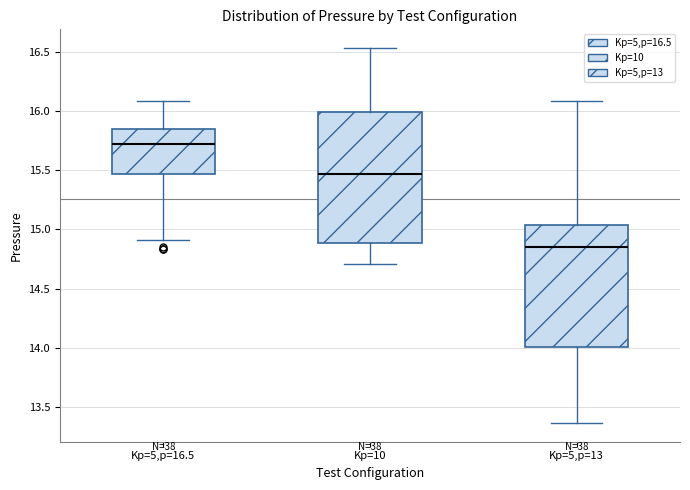

Reading left to right, transcribe this box plot: for each box, give where its median line is, the range the box spans, and where its two whiskers end, as read against the y-axis. The values are not printed on the chart, so give them approximately, as read against the axis.

Kp=5,p=16.5: median 15.70, box 15.45 to 15.85, whiskers 14.90 to 16.10
Kp=10: median 15.45, box 14.90 to 16.00, whiskers 14.70 to 16.55
Kp=5,p=13: median 14.85, box 14.00 to 15.05, whiskers 13.35 to 16.10